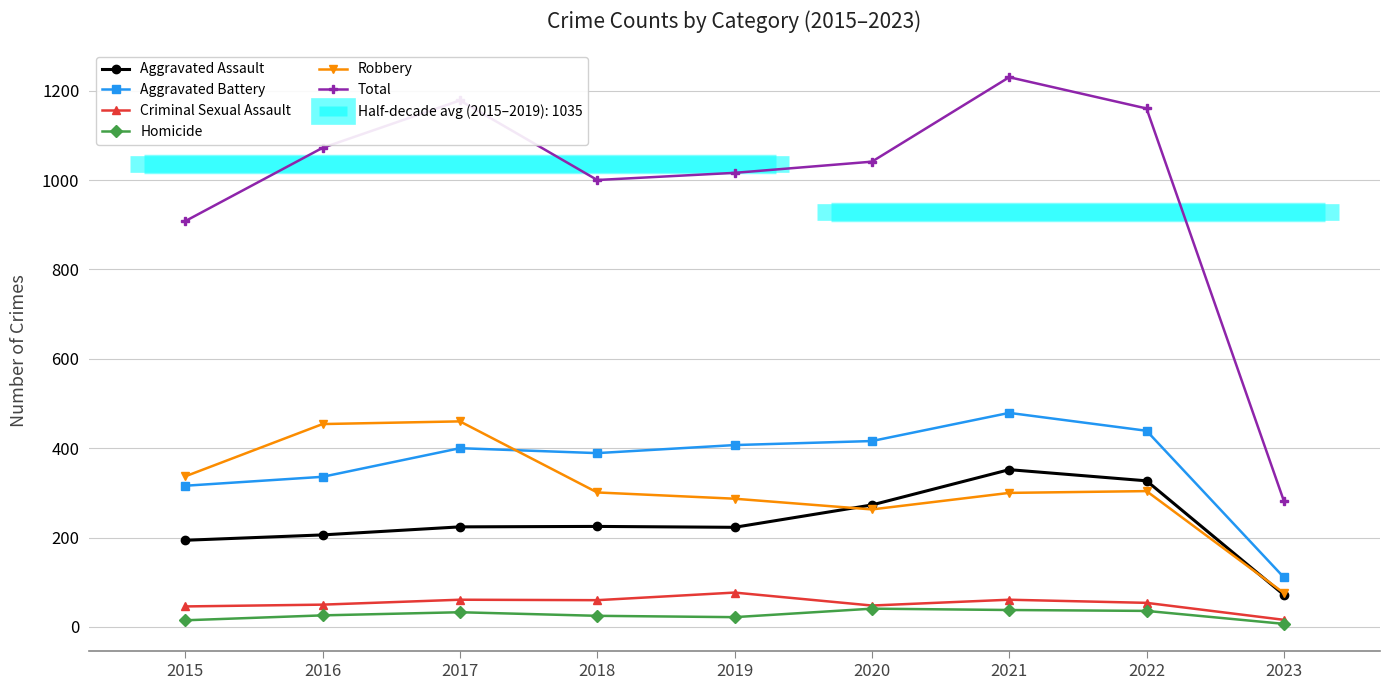

Between 2016 and 2019, which series saw the biggest shift?

Robbery